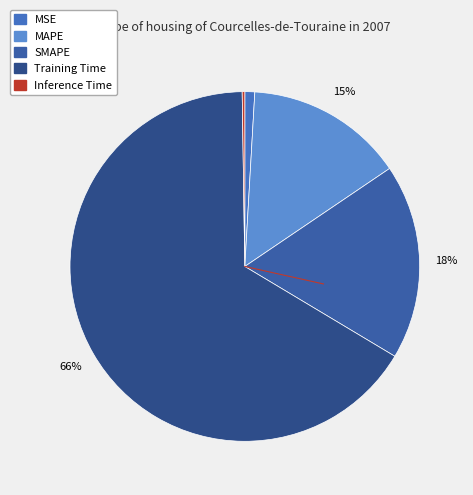

To the nearest percent, what is the difference between the MSE and MAPE slice percentages?

14%